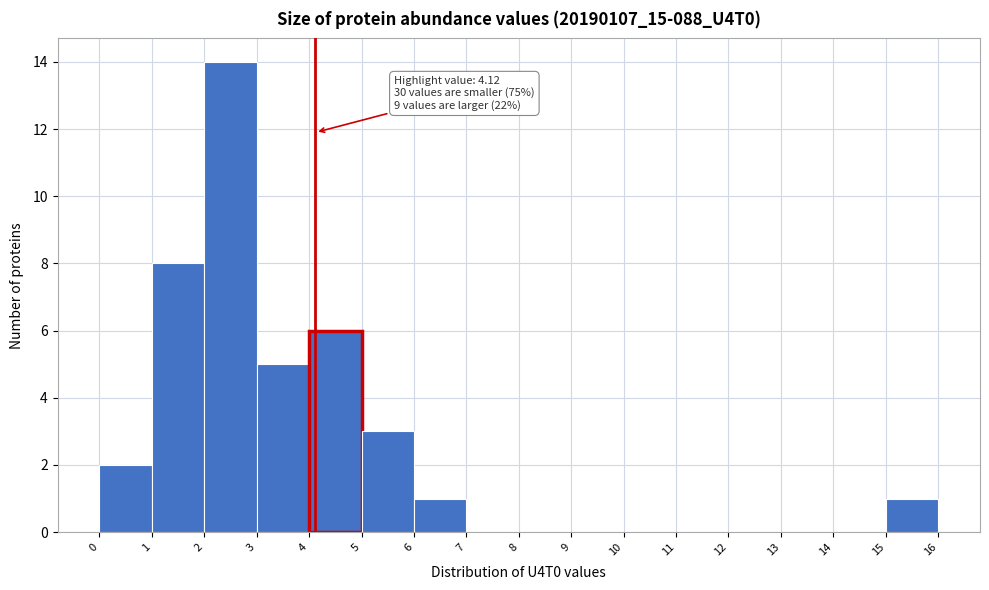

Which range on the x-axis has the tallest bar?

2 to 3